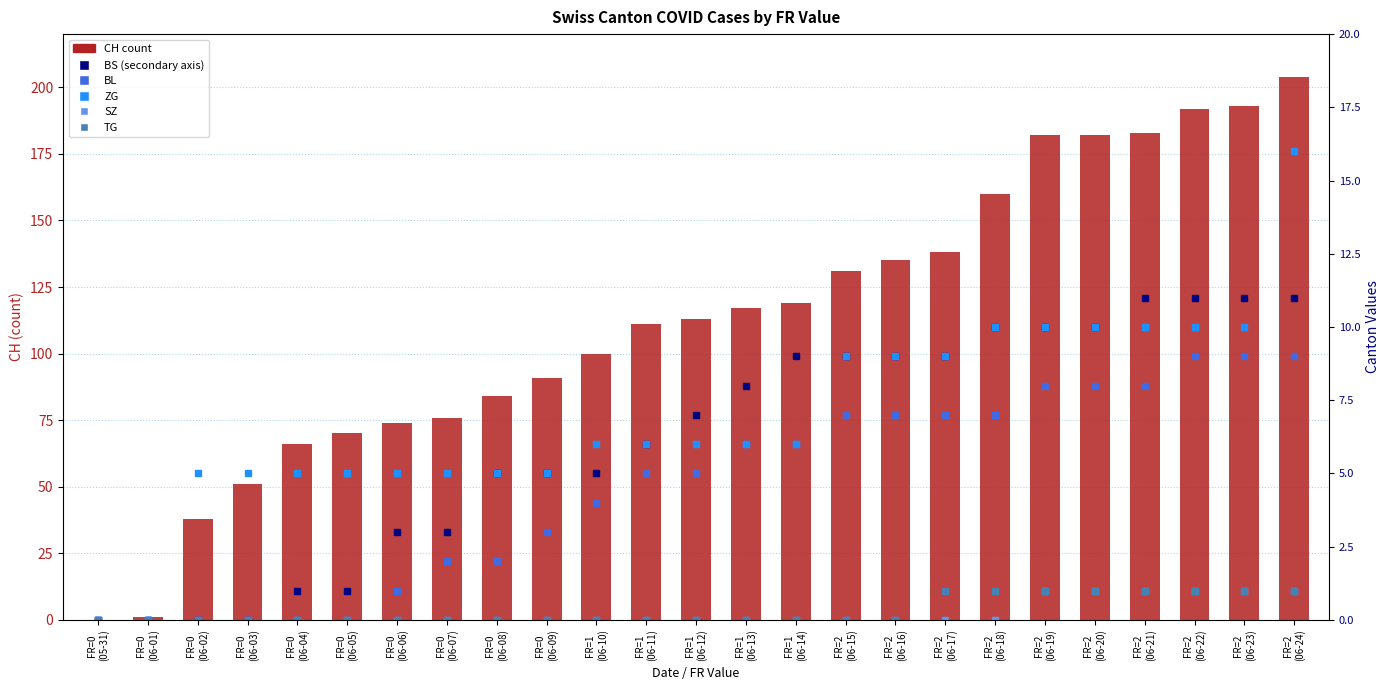

Which series has the largest range (max minus min)?

CH (count)